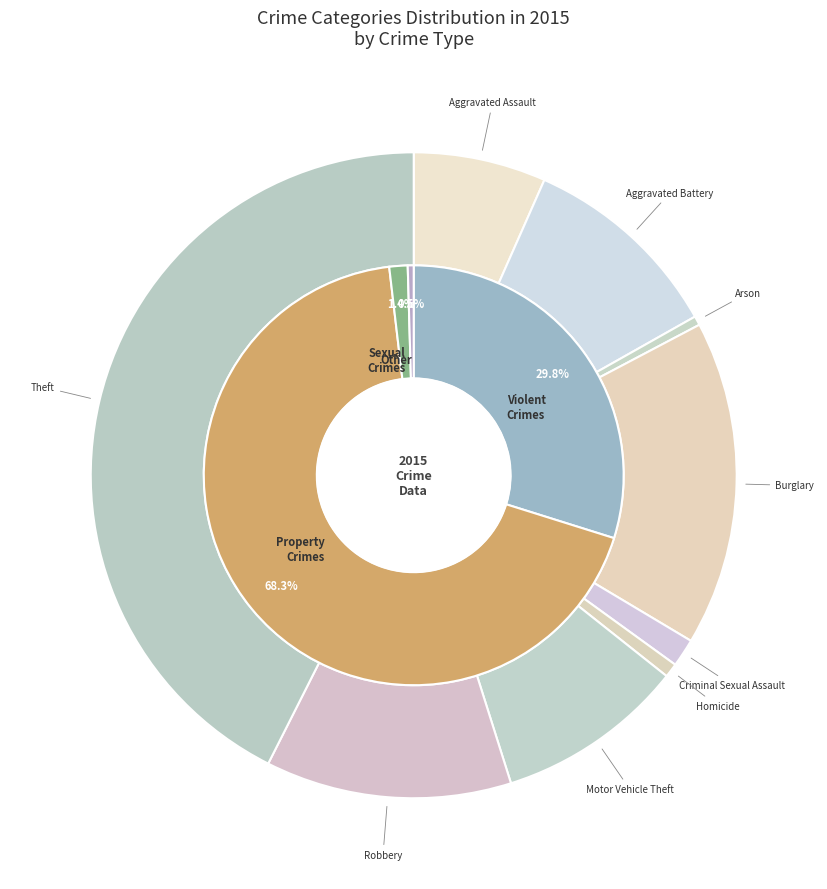

To the nearest percent, what is the difference between the values_2015 and 4 slice percentages?

5%